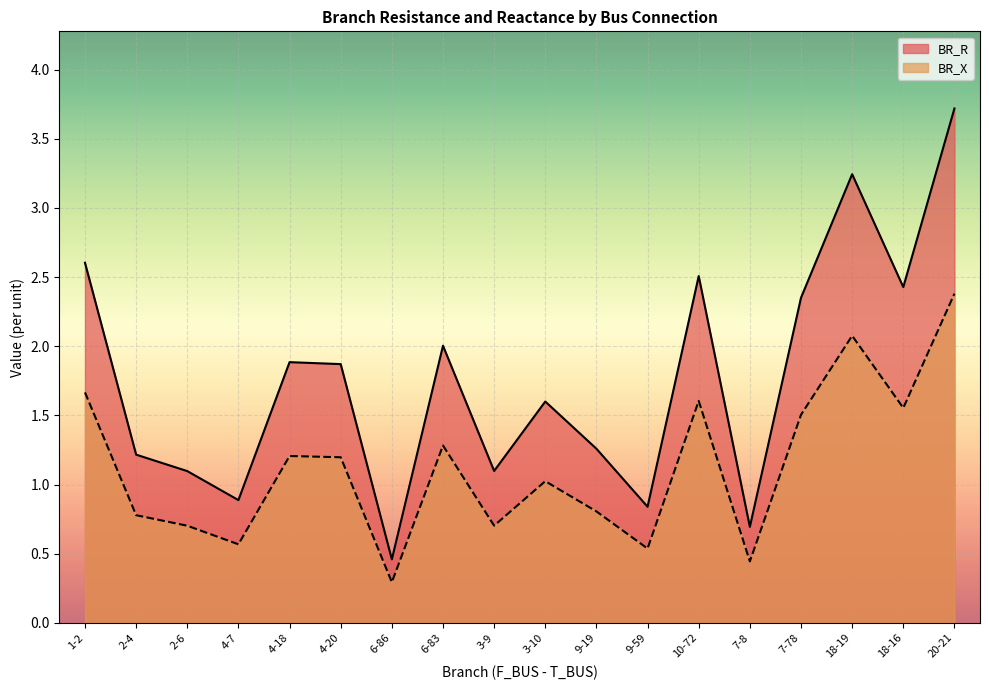

What are all the series names shown in the legend?

BR_R, BR_X